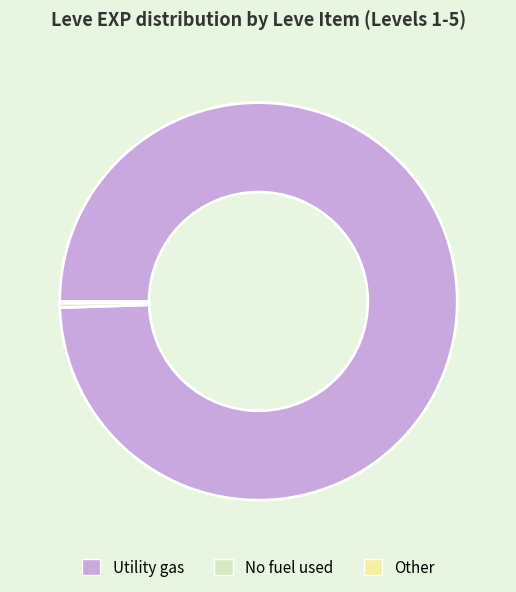

Which has a higher value, No fuel used or Utility gas?

Utility gas